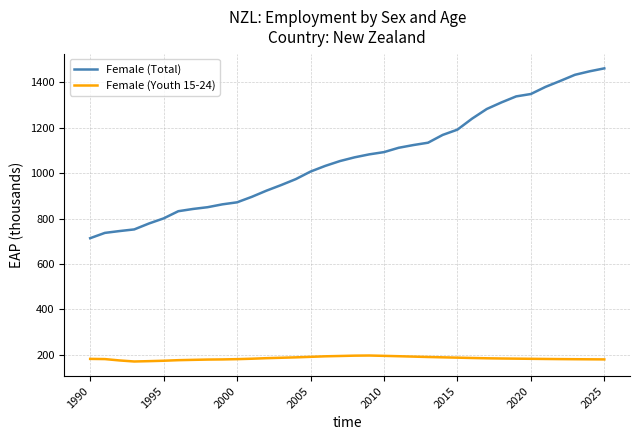

What is the minimum value shown in the chart?

171.0